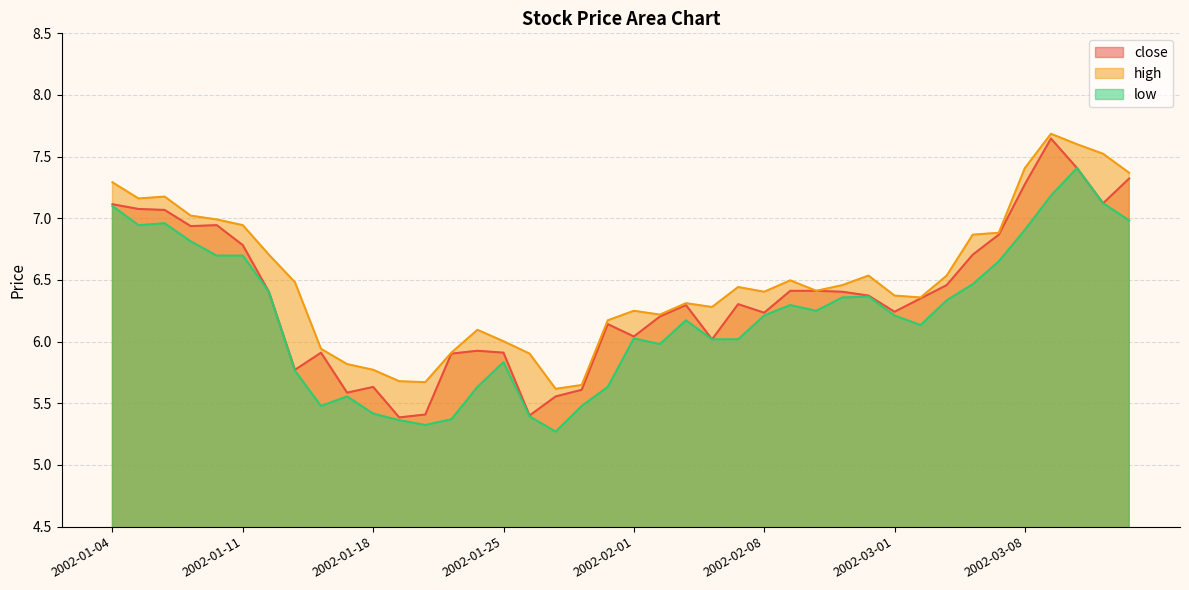

Which has a higher value, 2002-02-28 or 2002-03-05?

2002-03-05